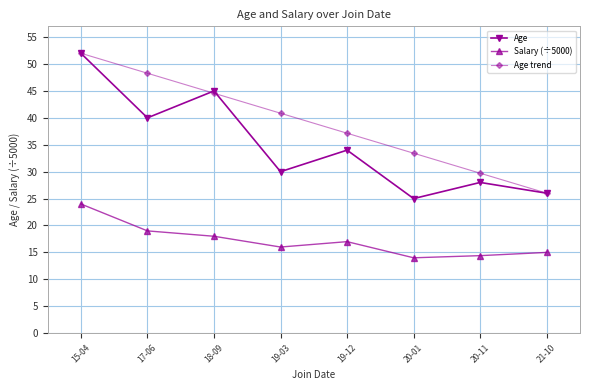

What is the greatest value displayed?

52.0